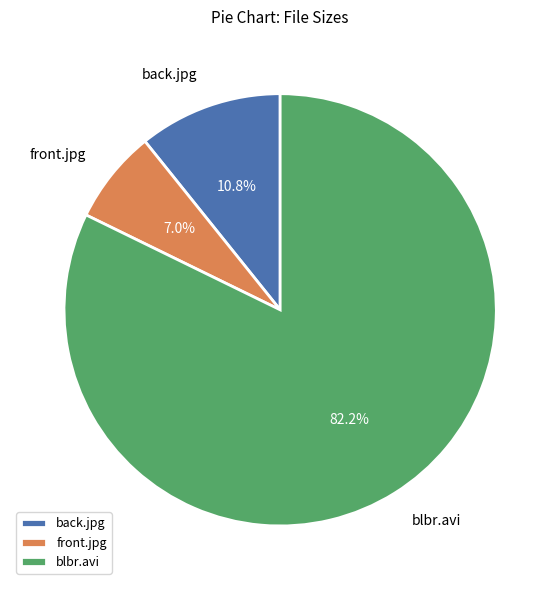

How many slices are in this pie chart?

3